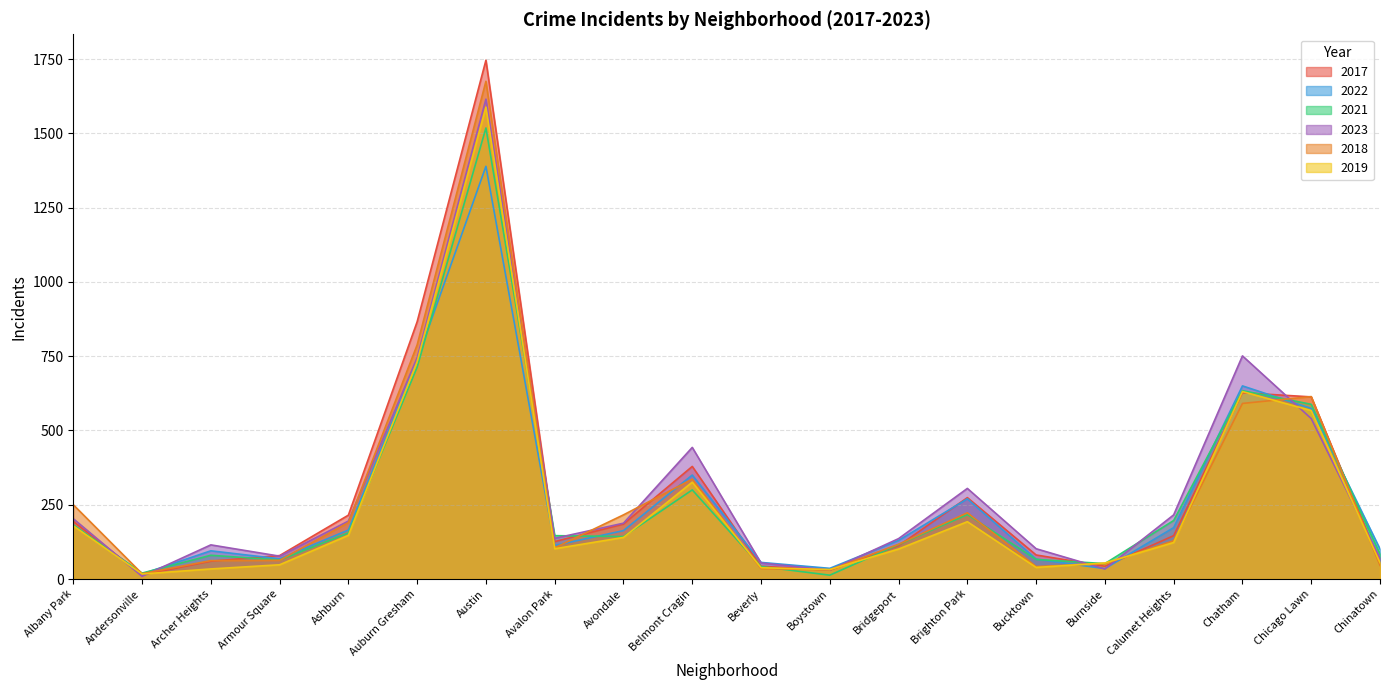

The value of 2022 at Bridgeport is 225. True or false?

False